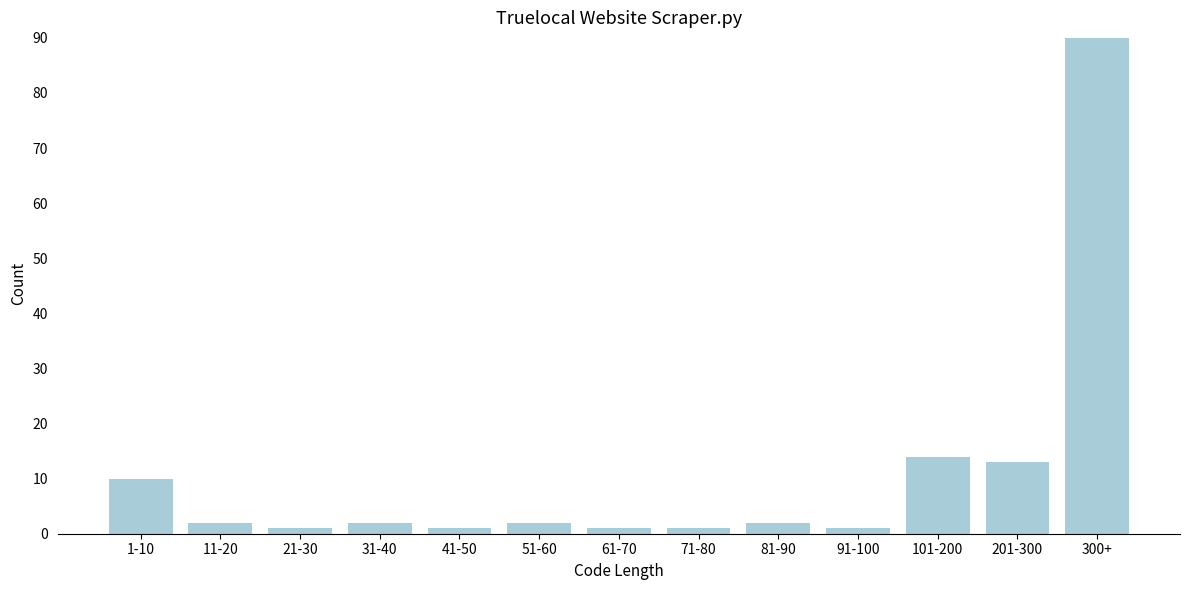

Reading right to left, transcribe all the data shown in this chart.

90	13	14	1	2	1	1	2	1	2	1	2	10